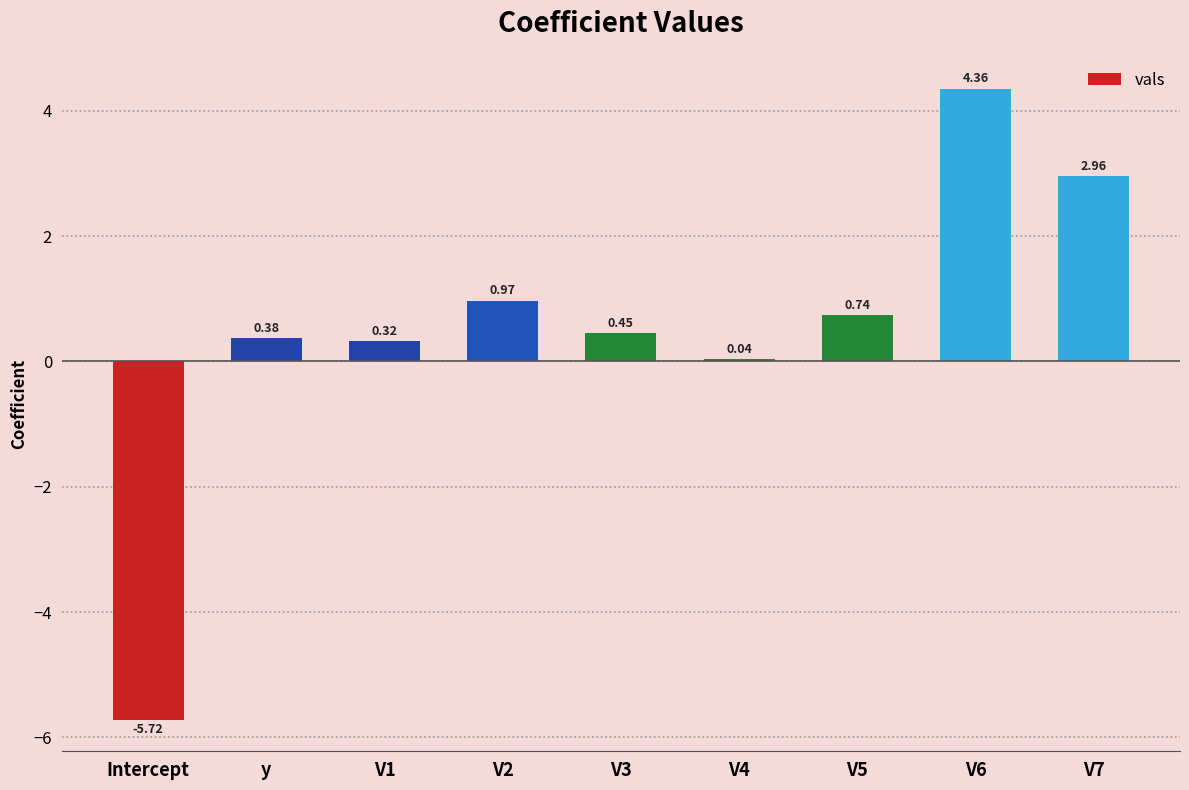

Where is the data nearest to the value 0?

V4